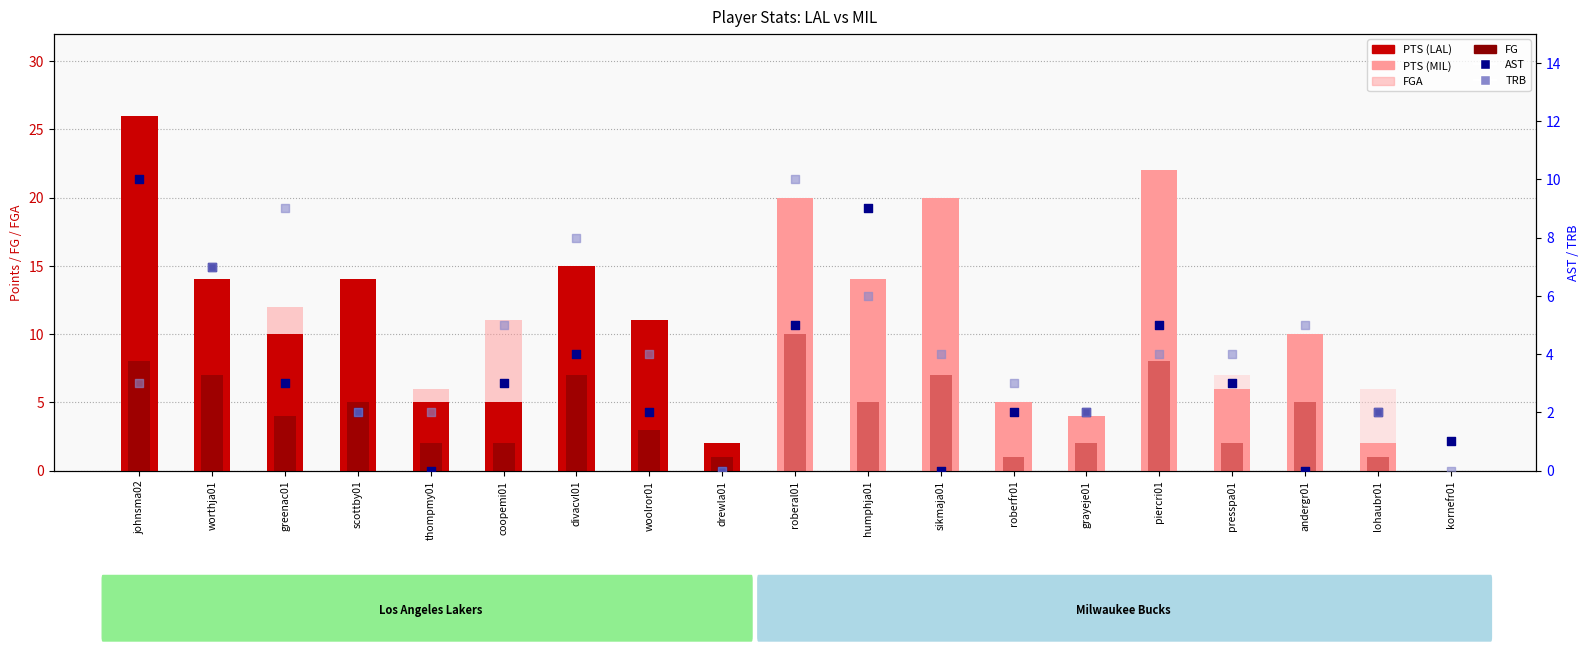

Is the value of PTS at grayeje01 greater than the value of TRB at roberfr01?

Yes